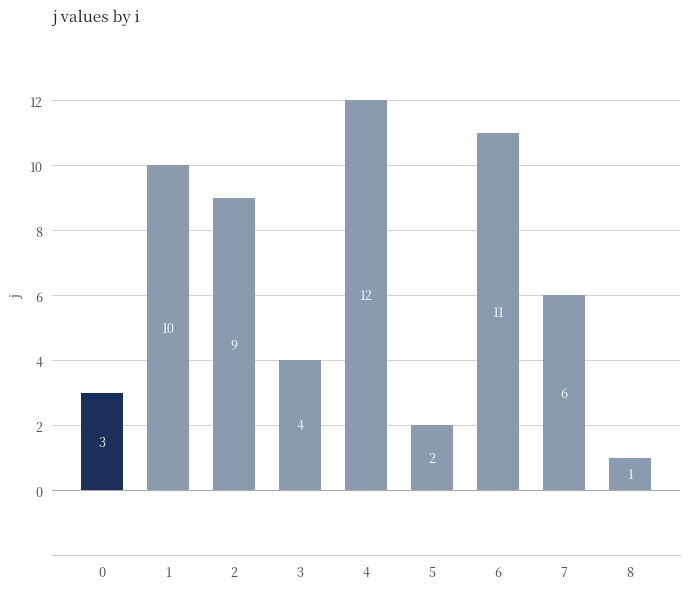

Reading left to right, transcribe all the data shown in this chart.

3	10	9	4	12	2	11	6	1